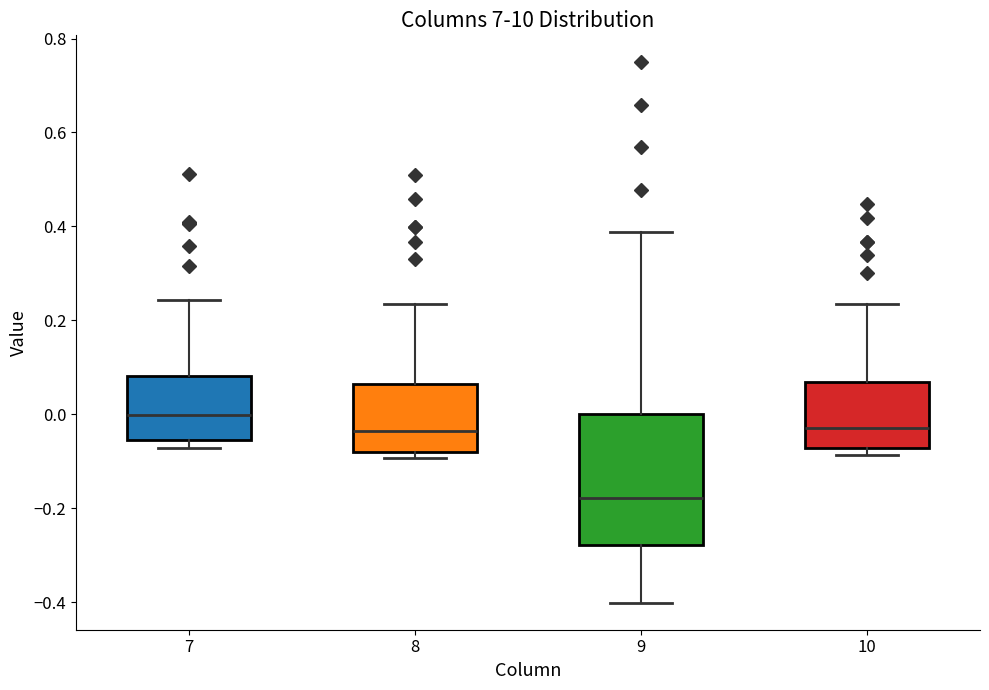

Reading left to right, read every box against the y-axis: the position of its median line, the range the box covers, and the ends of its whiskers. The values are not printed on the chart, so give them approximately, as read against the axis.

7: median 0.00, box -0.06 to 0.08, whiskers -0.08 to 0.24
8: median -0.04, box -0.08 to 0.06, whiskers -0.10 to 0.24
9: median -0.18, box -0.28 to 0.00, whiskers -0.40 to 0.38
10: median -0.02, box -0.08 to 0.06, whiskers -0.08 (just below the box's lower edge) to 0.24